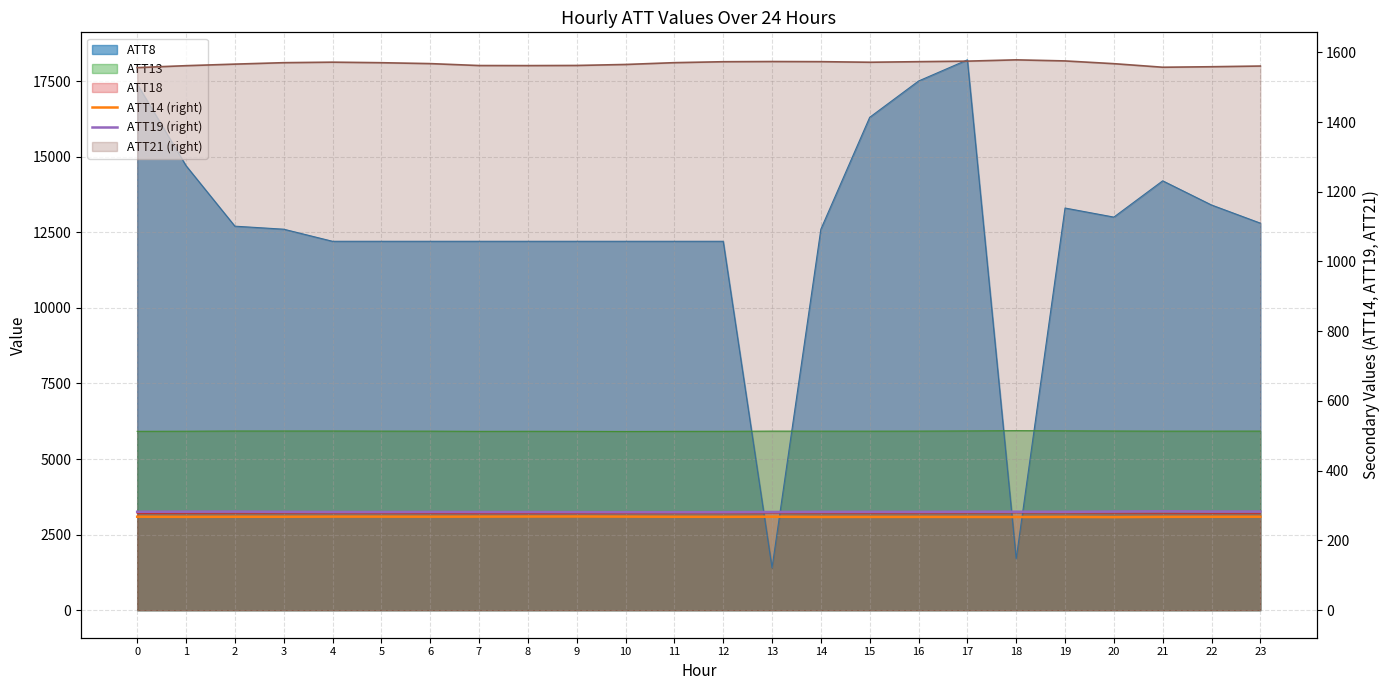

List the labels in order of ATT14 (right) value, smallest first.

20, 18, 14, 17, 19, 15, 16, 21, 1, 12, 22, 11, 2, 3, 23, 0, 13, 6, 5, 7, 4, 10, 8, 9